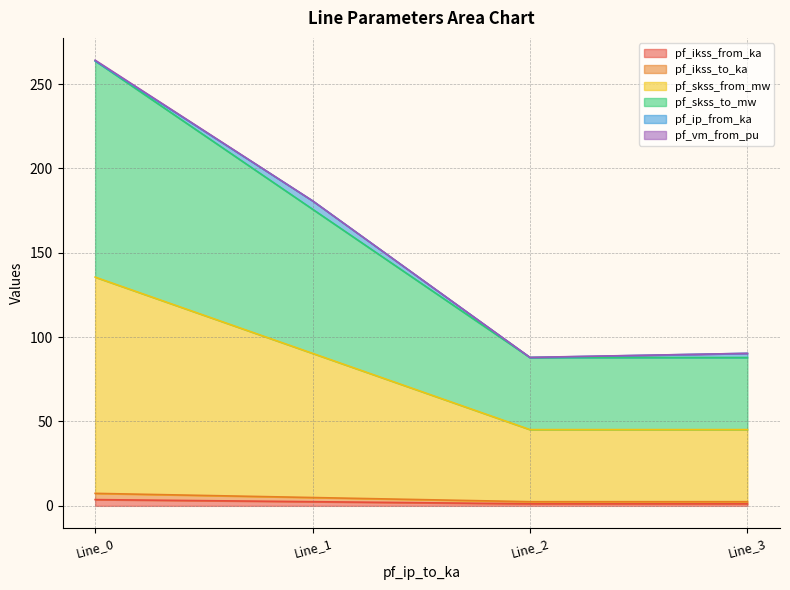

True or false: pf_ikss_to_ka and pf_skss_from_mw cross at least once.

False